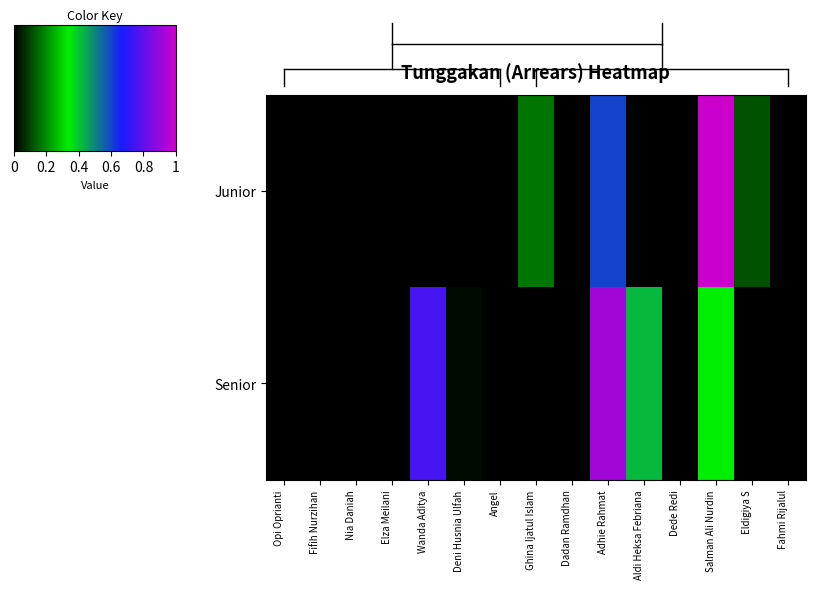

At how many categories does at least one series exceed 0?

7